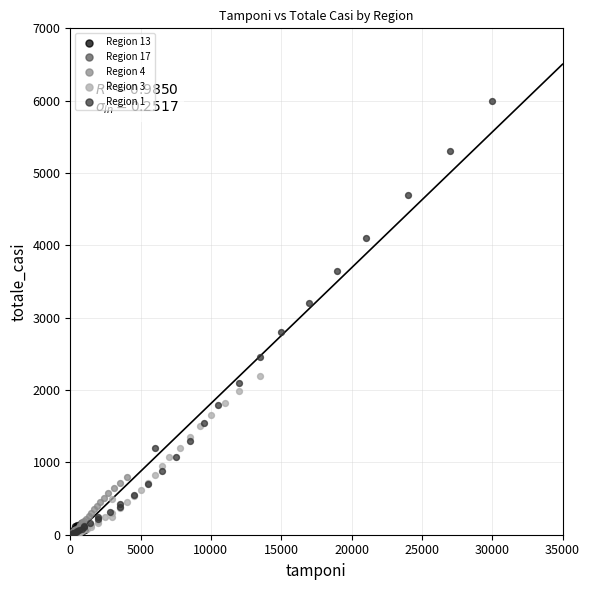

Which series has the widest spread of Y values?

Region 1